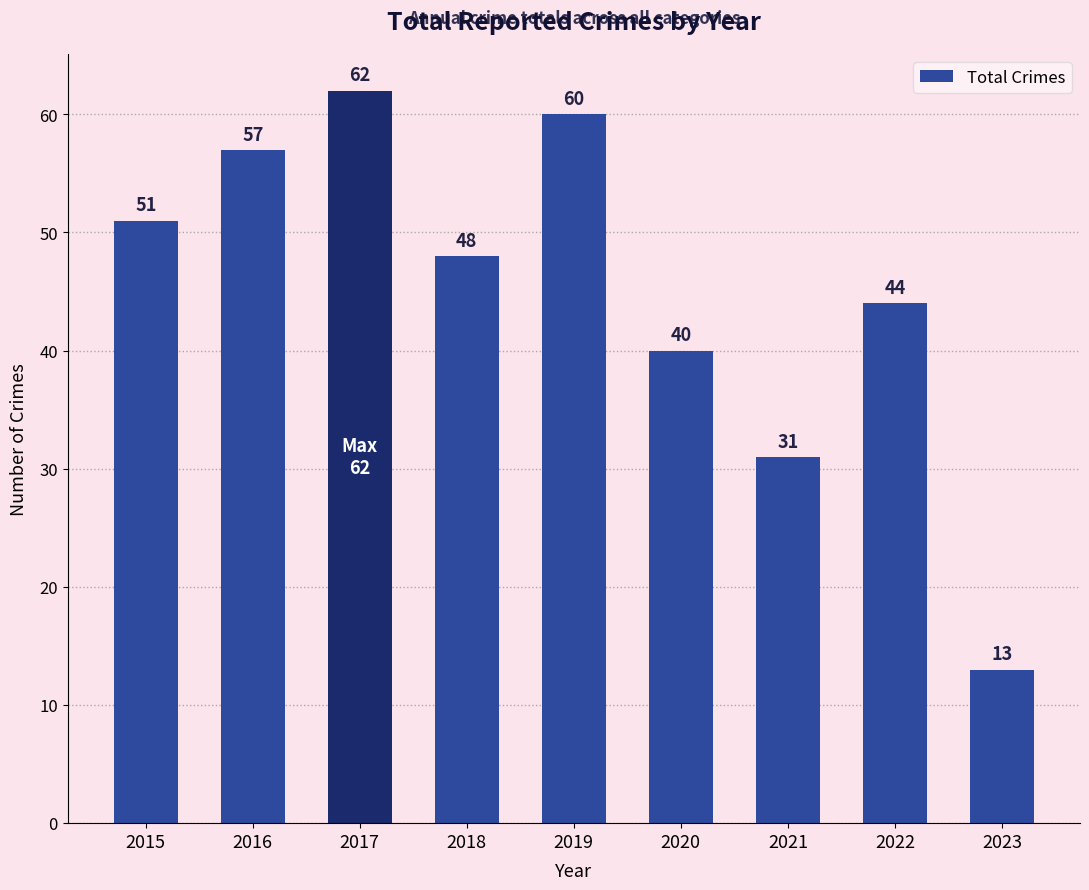

What is the minimum value shown in the chart?

13